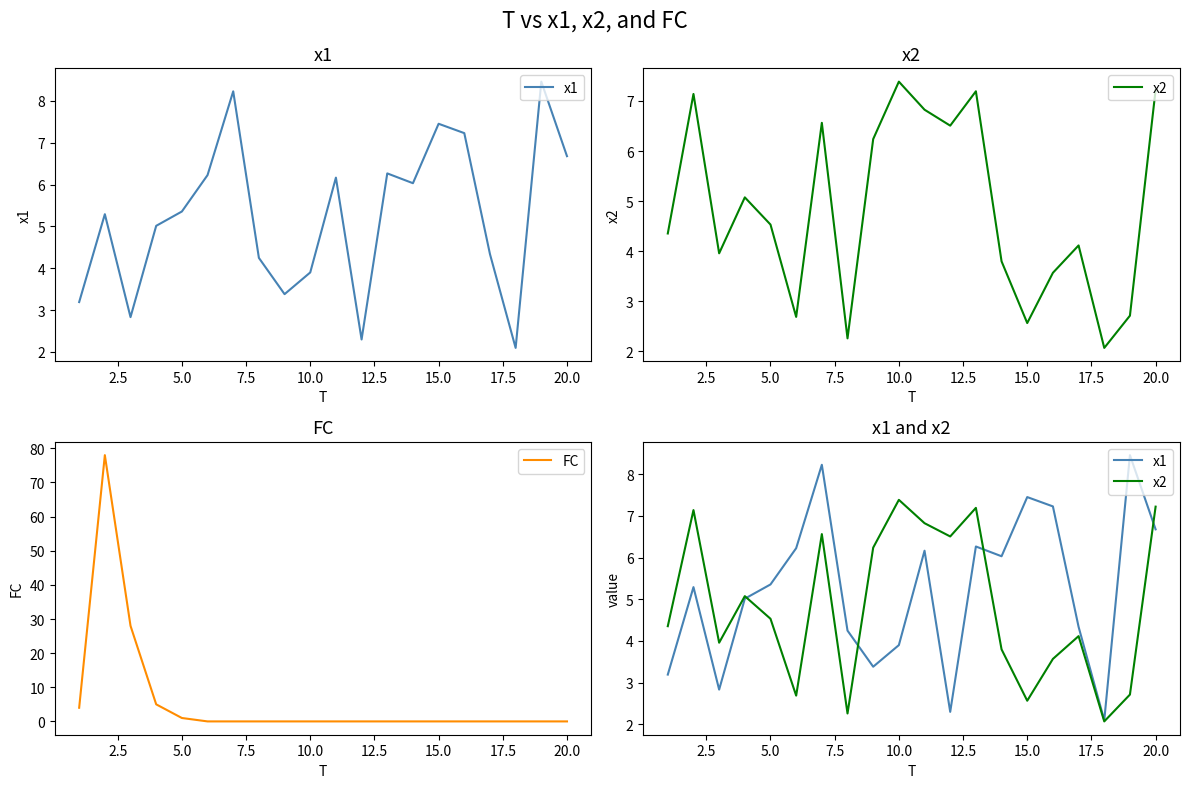

Is it true that FC equals 1 at 5.0?

True